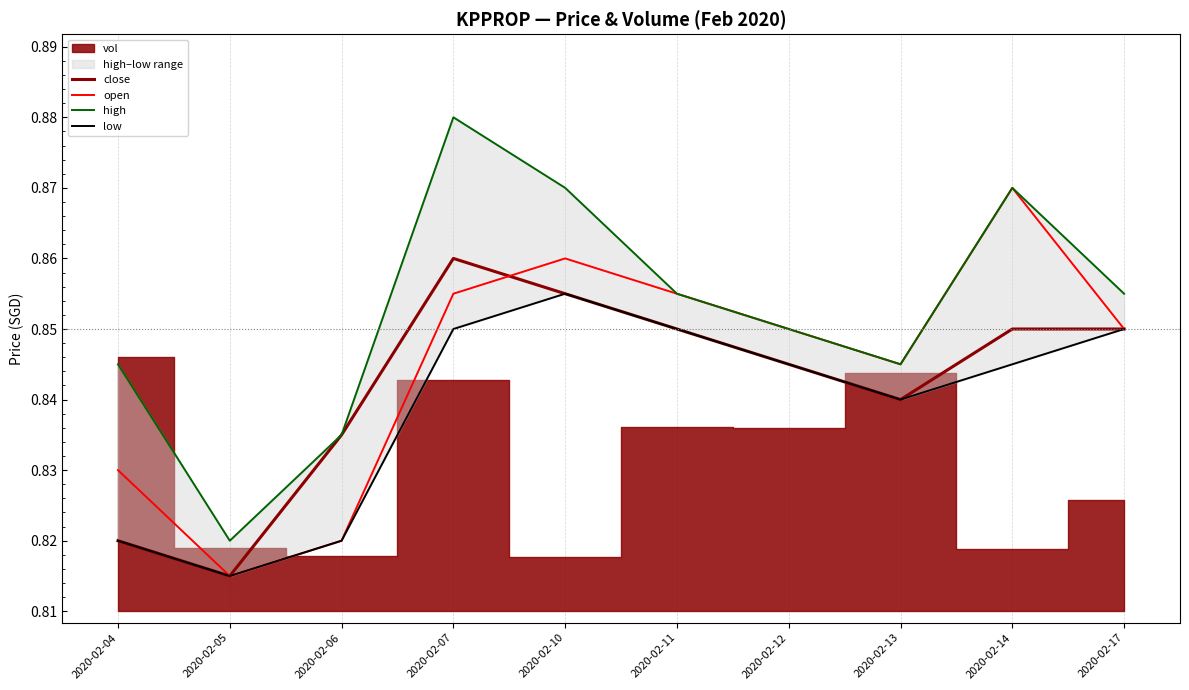

True or false: open and low intersect in this chart.

False